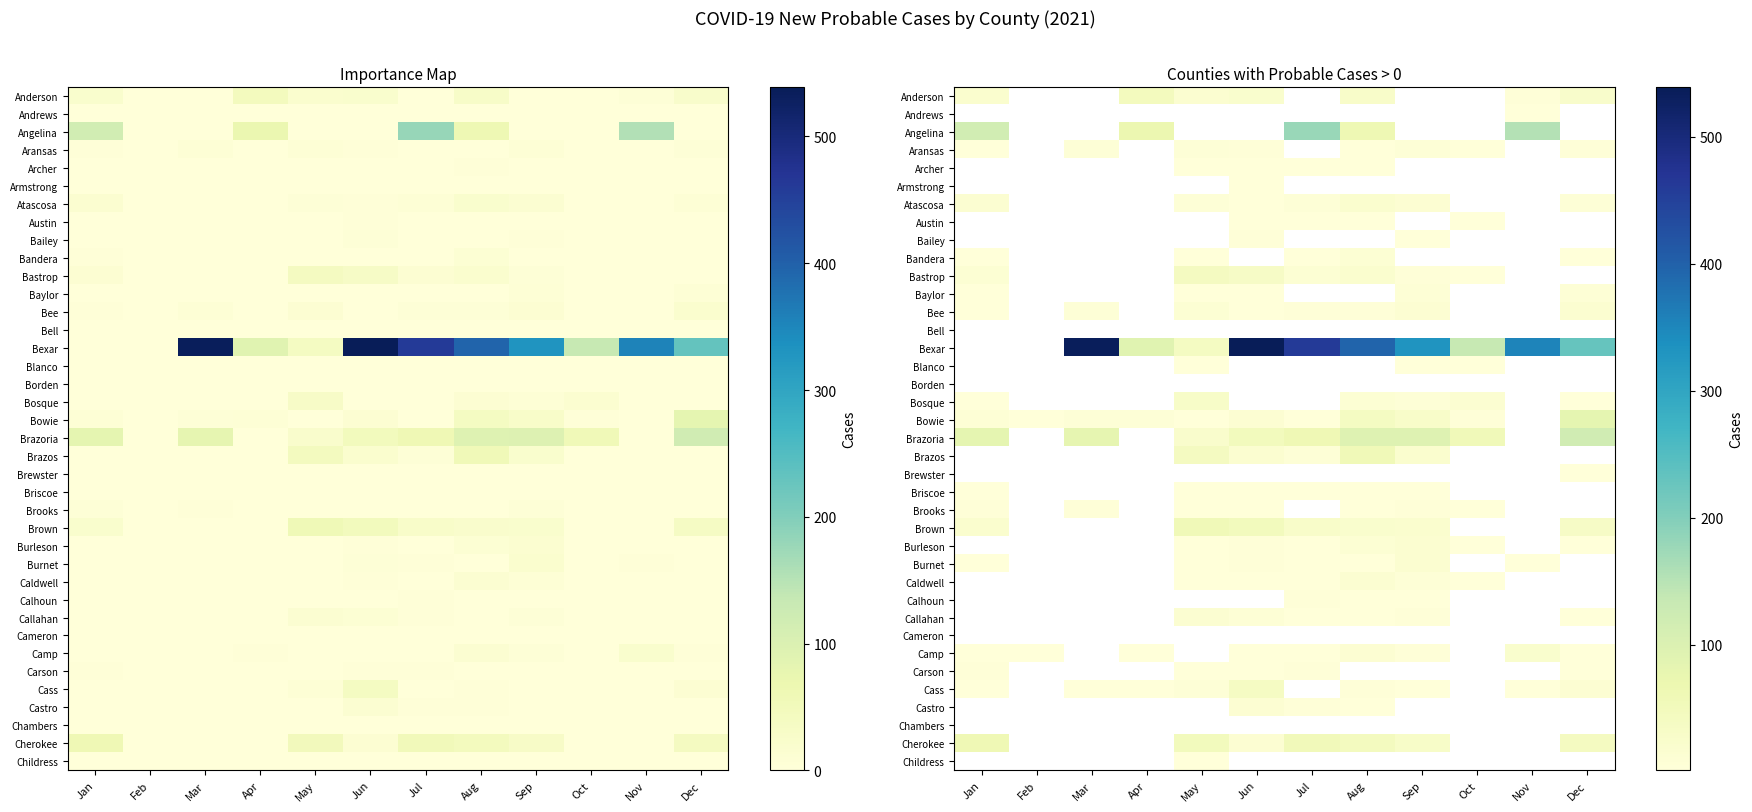

Read the Bee value at Mar.

7.0